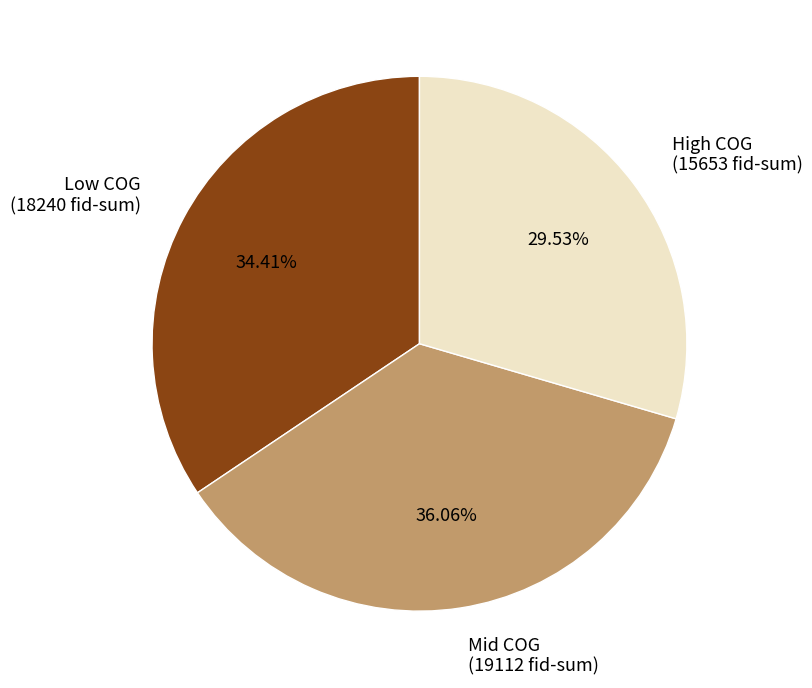

Which has a higher value, High COG (15653 fid-sum) or Low COG (18240 fid-sum)?

Low COG (18240 fid-sum)